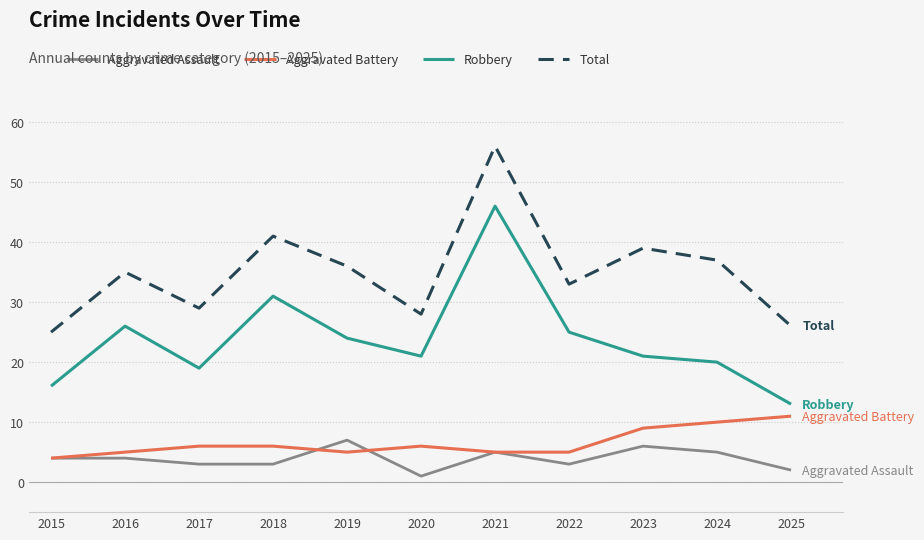

Rank the series by their maximum value, from lowest to highest.

Aggravated Assault, Aggravated Battery, Robbery, Total